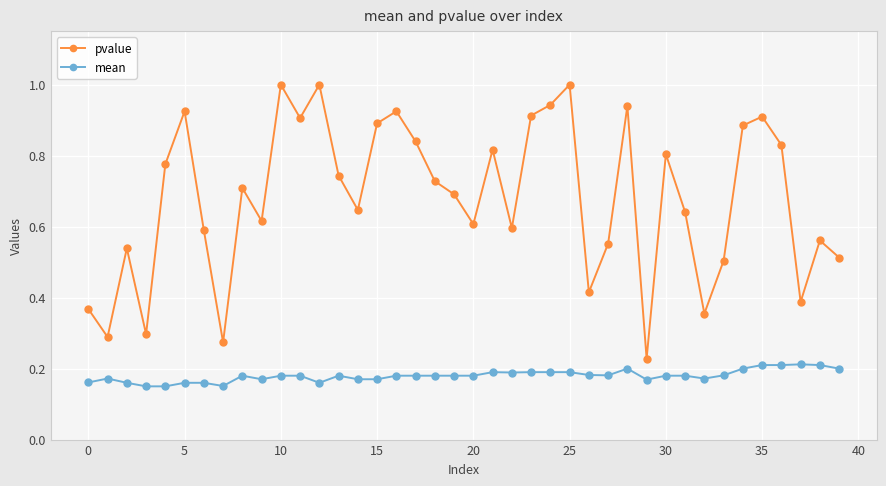

What is the sum of all mean values?

7.2